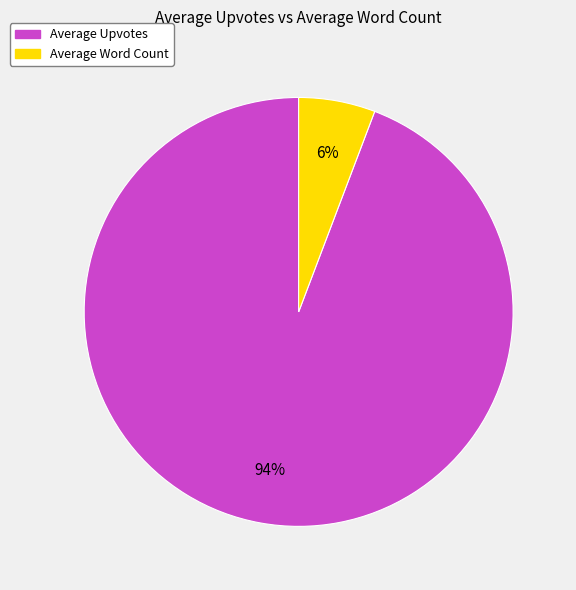

To the nearest percent, what percentage of the pie is Average Upvotes?

94%